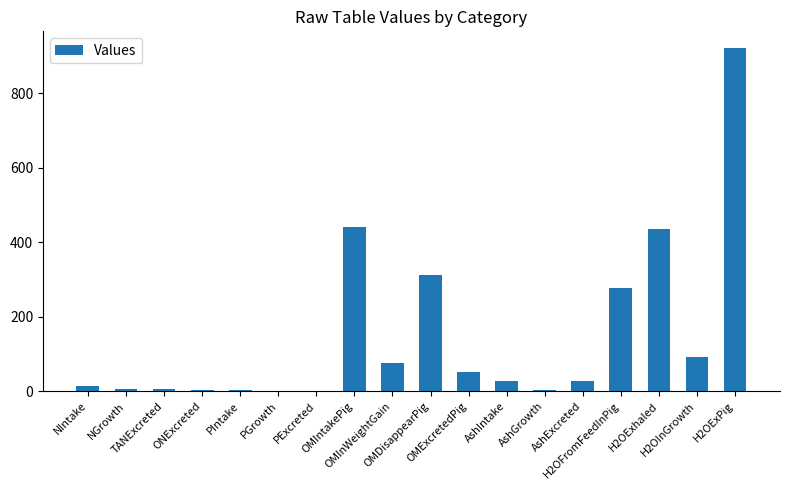

Approximately how many times larger is the value at H2OExPig compared to NGrowth?

194.3